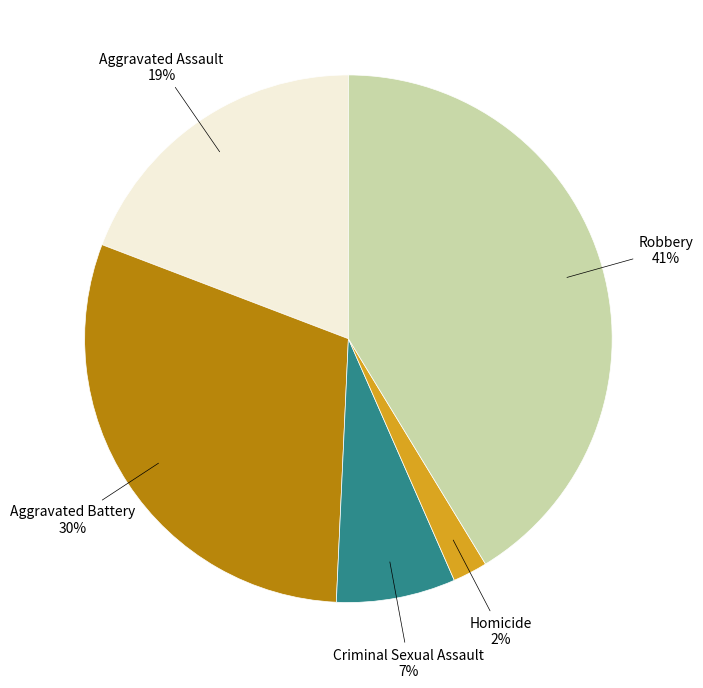

To the nearest percent, what is the difference between the largest and smallest slice percentages?

39%